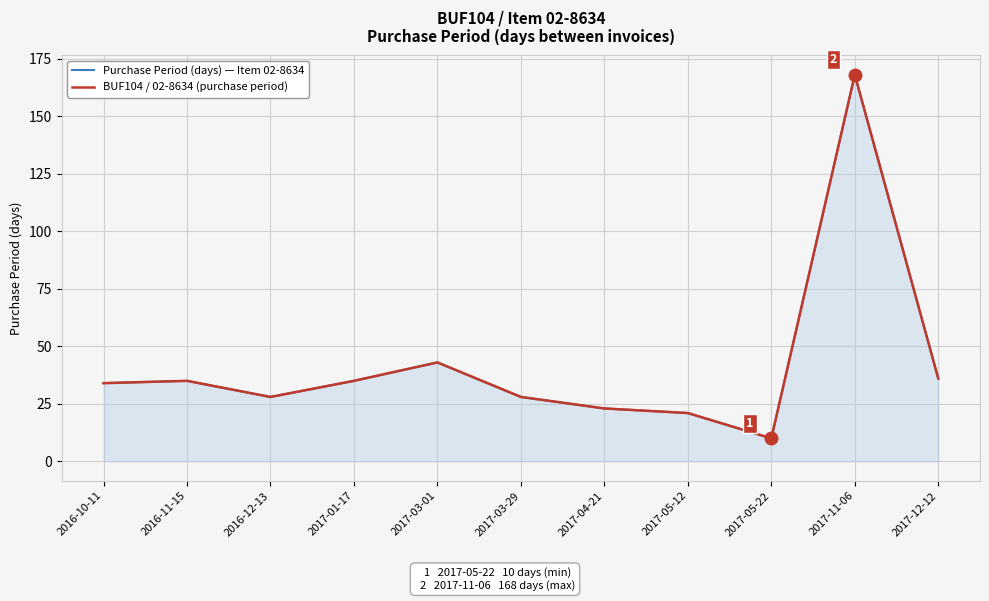

List the labels in order of BUF104 / 02-8634 (purchase period) value, largest first.

2017-11-06, 2017-03-01, 2017-12-12, 2016-11-15, 2017-01-17, 2016-10-11, 2016-12-13, 2017-03-29, 2017-04-21, 2017-05-12, 2017-05-22